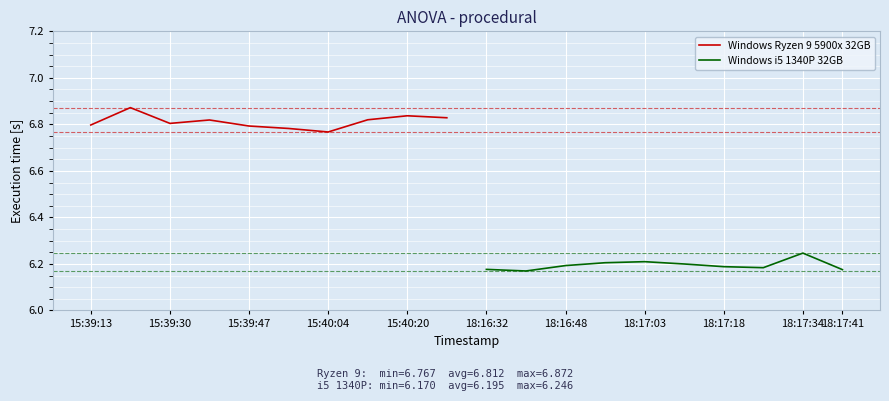

Is it true that Windows Ryzen 9 5900x 32GB equals 4.3 at 15:40:04?

False